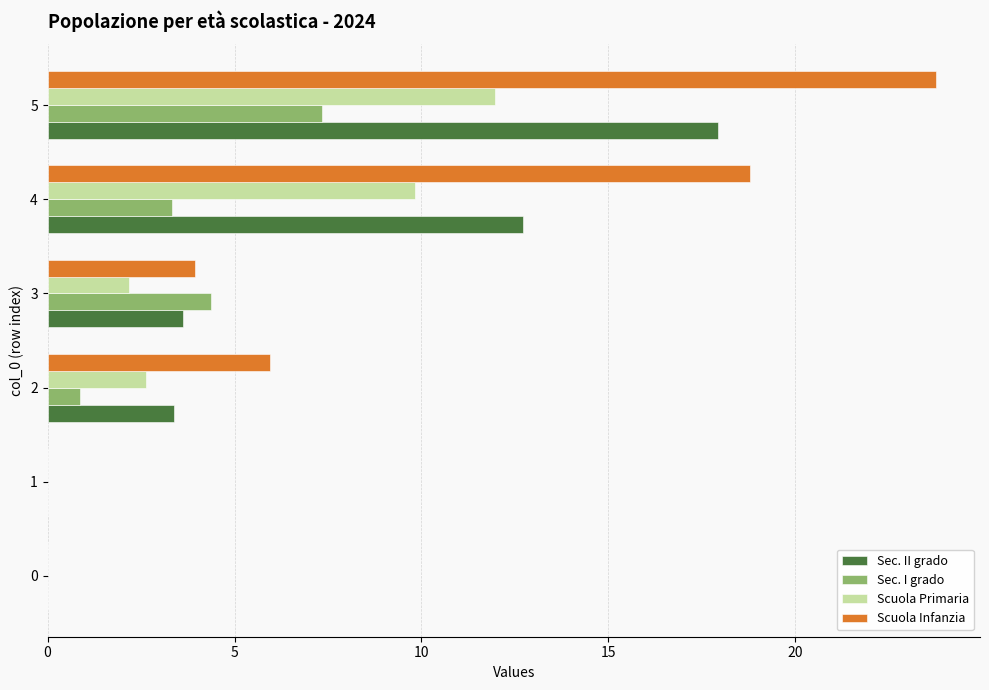

What is the sum of the Scuola Infanzia values at 4 and 5?

42.5